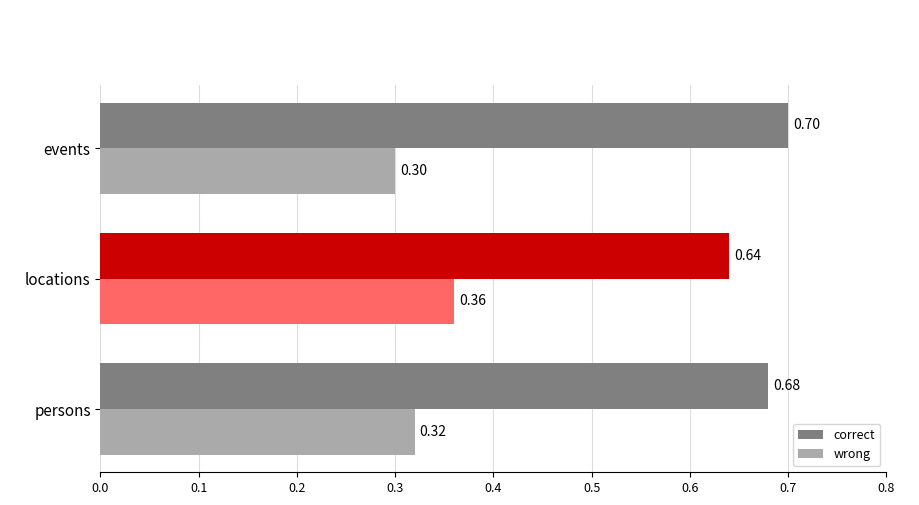

Rank the series by their maximum value, from lowest to highest.

wrong, correct